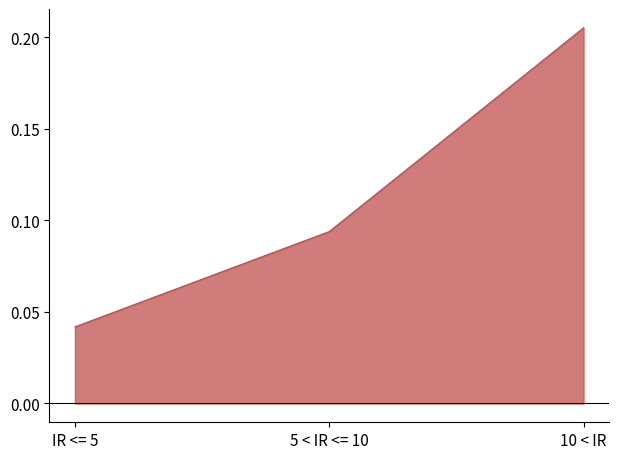

Count the number of categories in the chart.

3